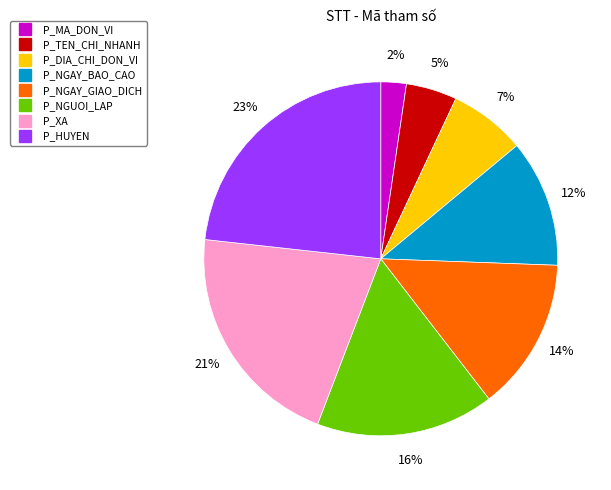

What is the largest slice in the pie chart?

P_HUYEN